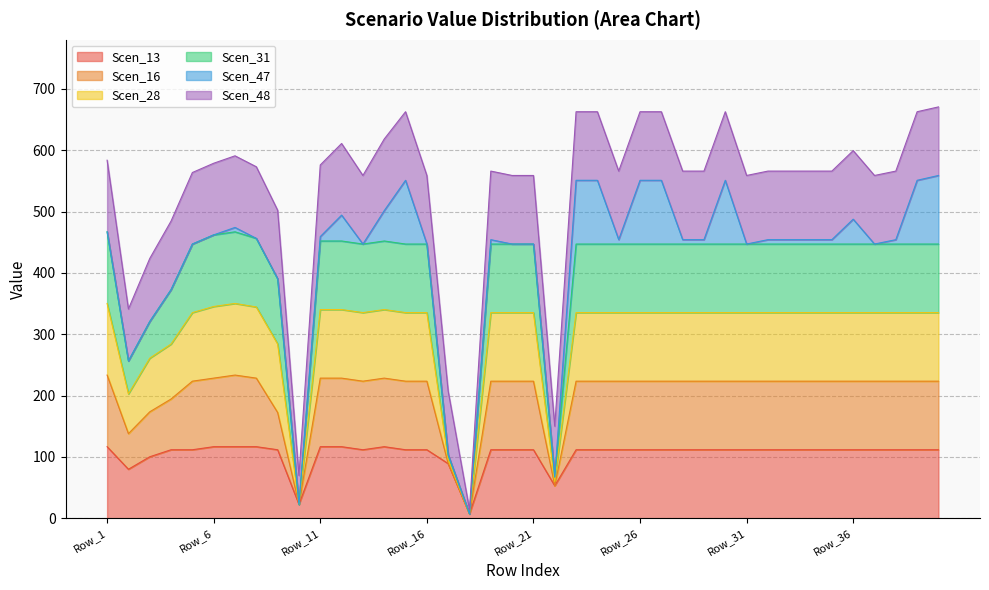

True or false: Scen_28 and Scen_13 intersect in this chart.

False